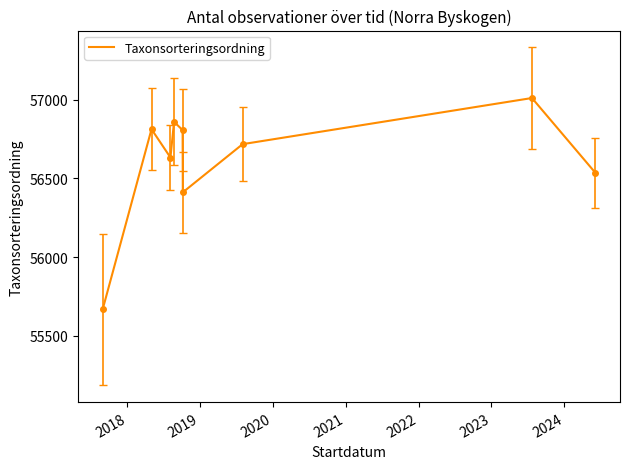

What is the minimum value shown in the chart?

55667